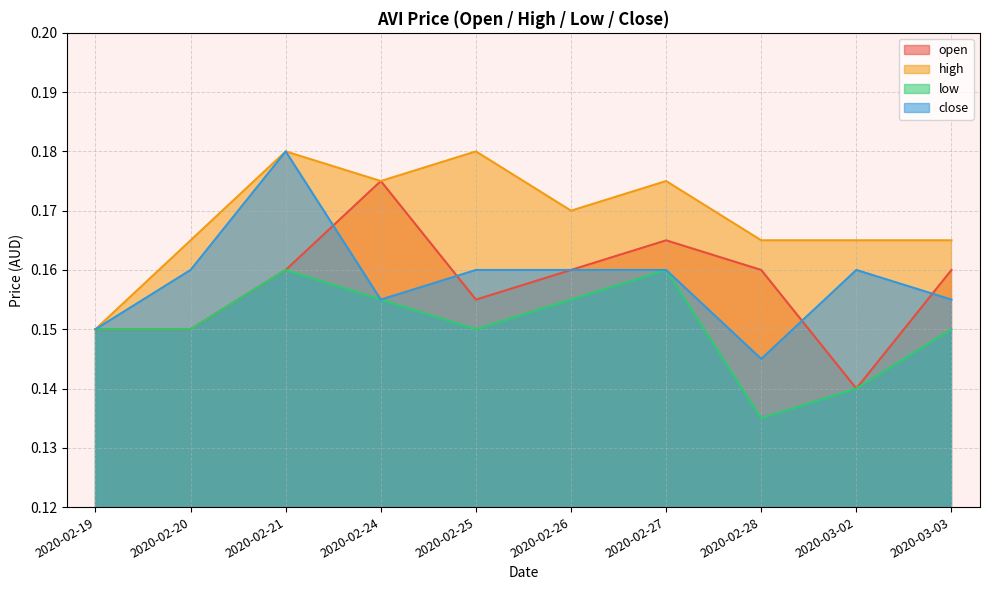

True or false: low has more than 1 interior local peaks.

True